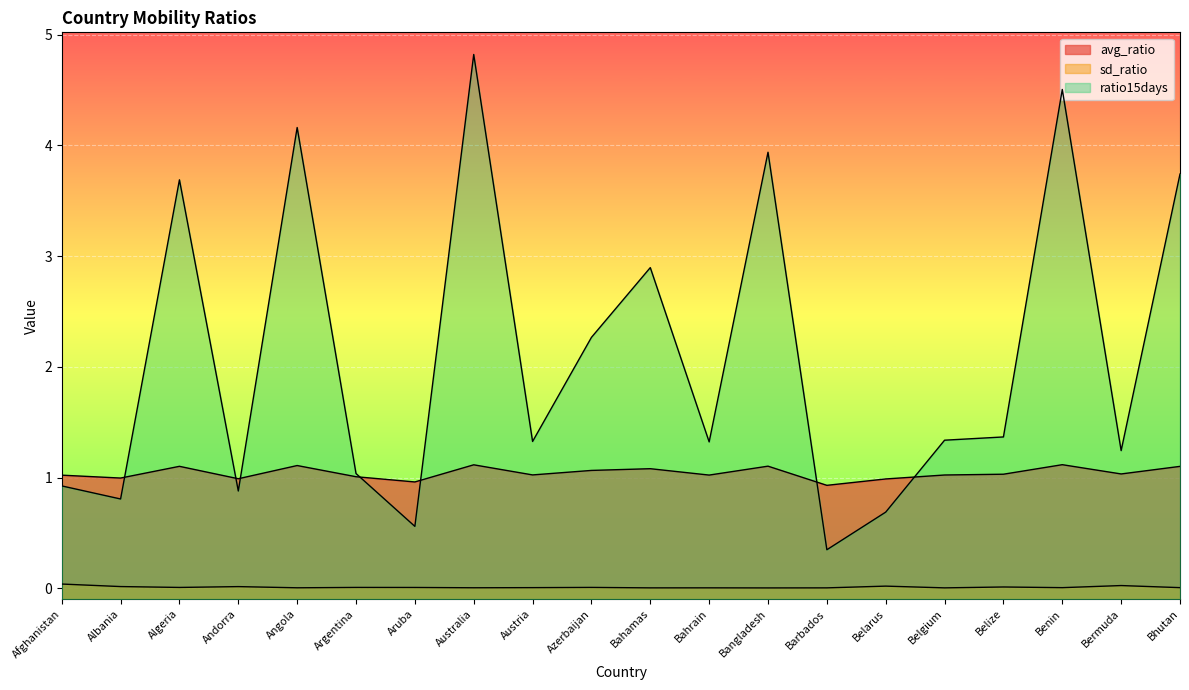

How many interior local valleys does the avg_ratio series have?

7